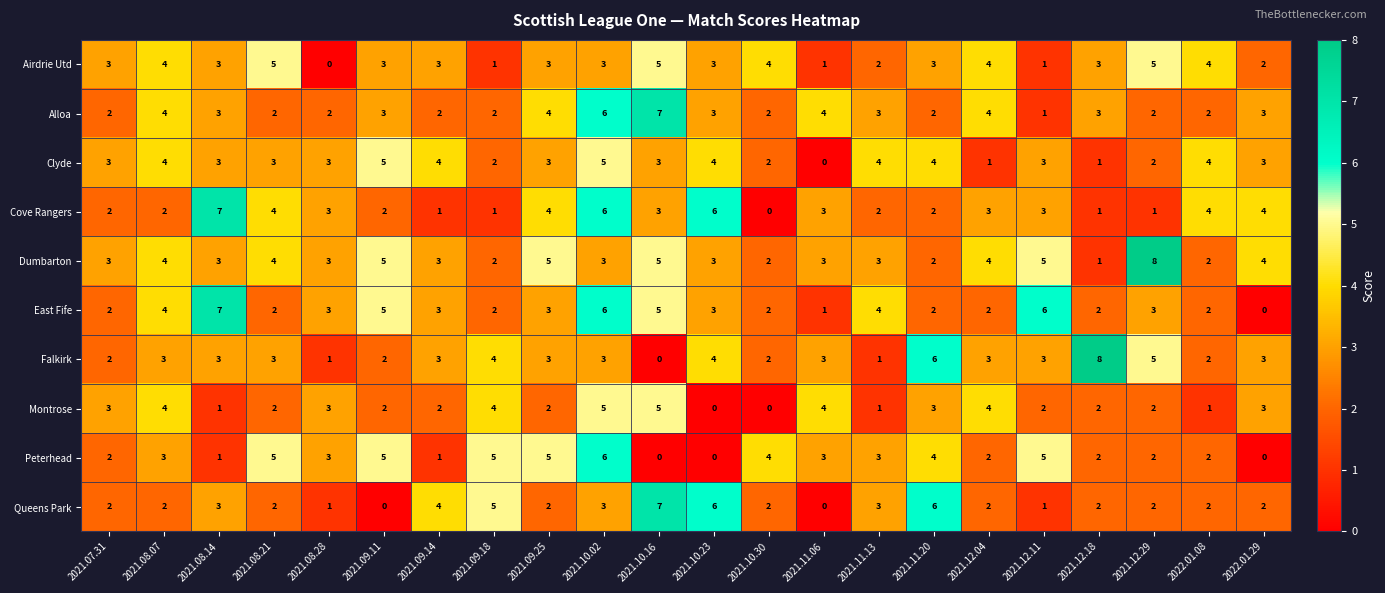

What is the difference between the highest and lowest values at 2021.09.25?

3